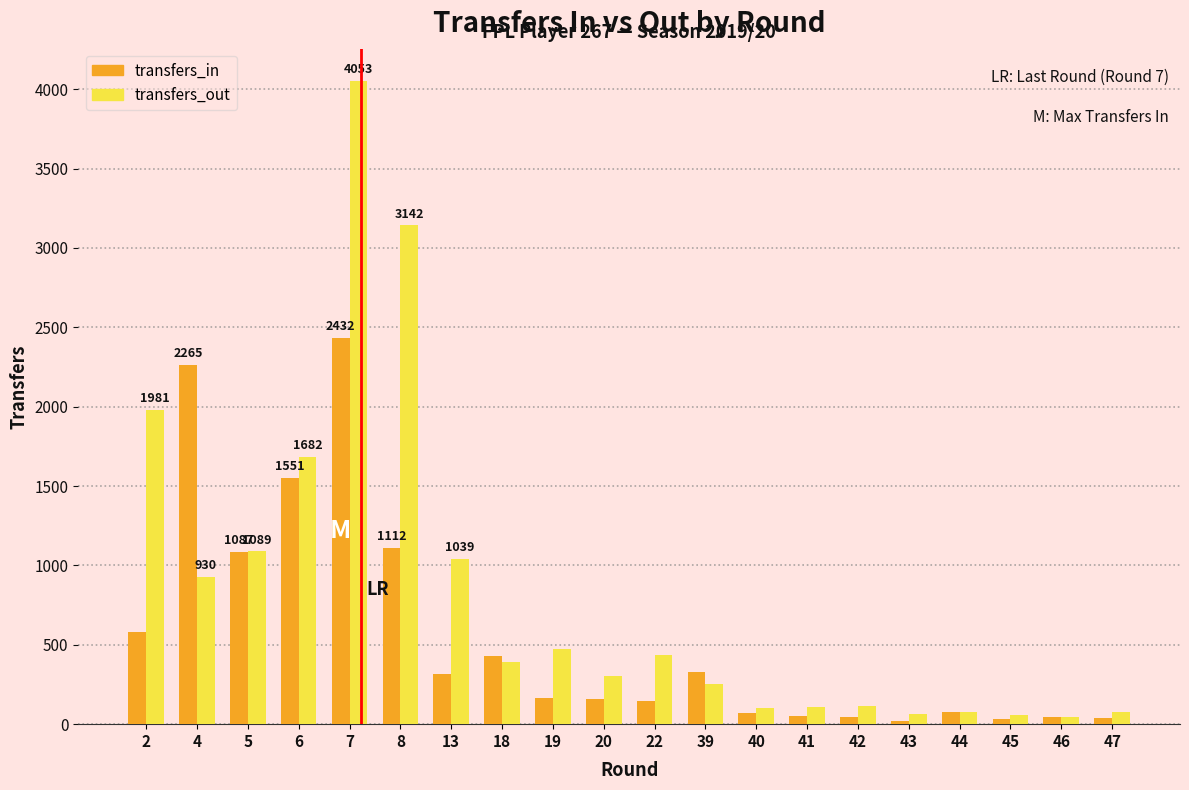

What is the average value of the transfers_out series?

821